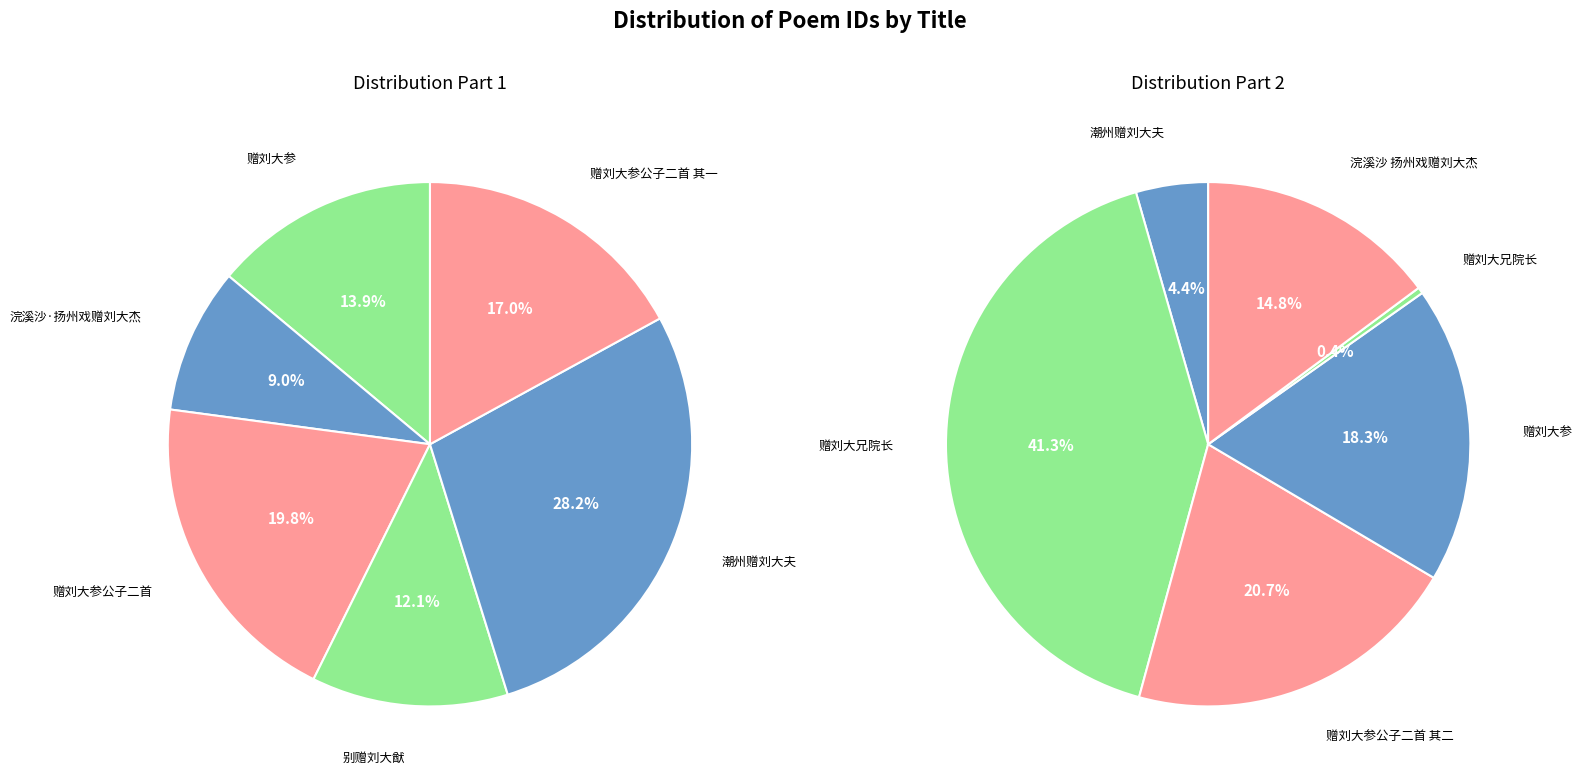

To the nearest percent, what is the combined percentage of 赠刘大兄院长 and 赠刘大参?

27%